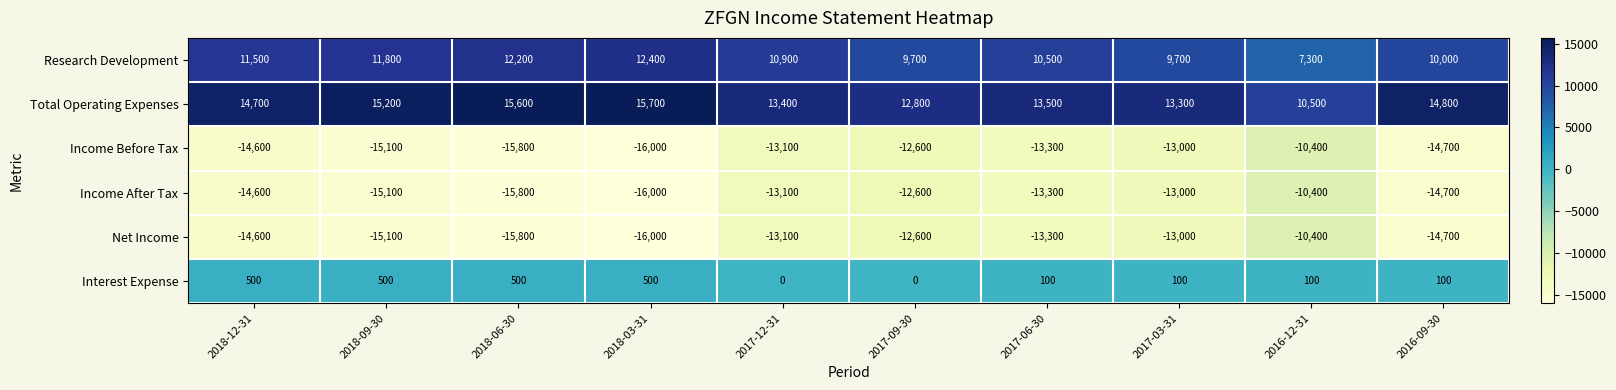

What is the difference between the Net Income values at 2018-12-31 and 2017-03-31?

1600